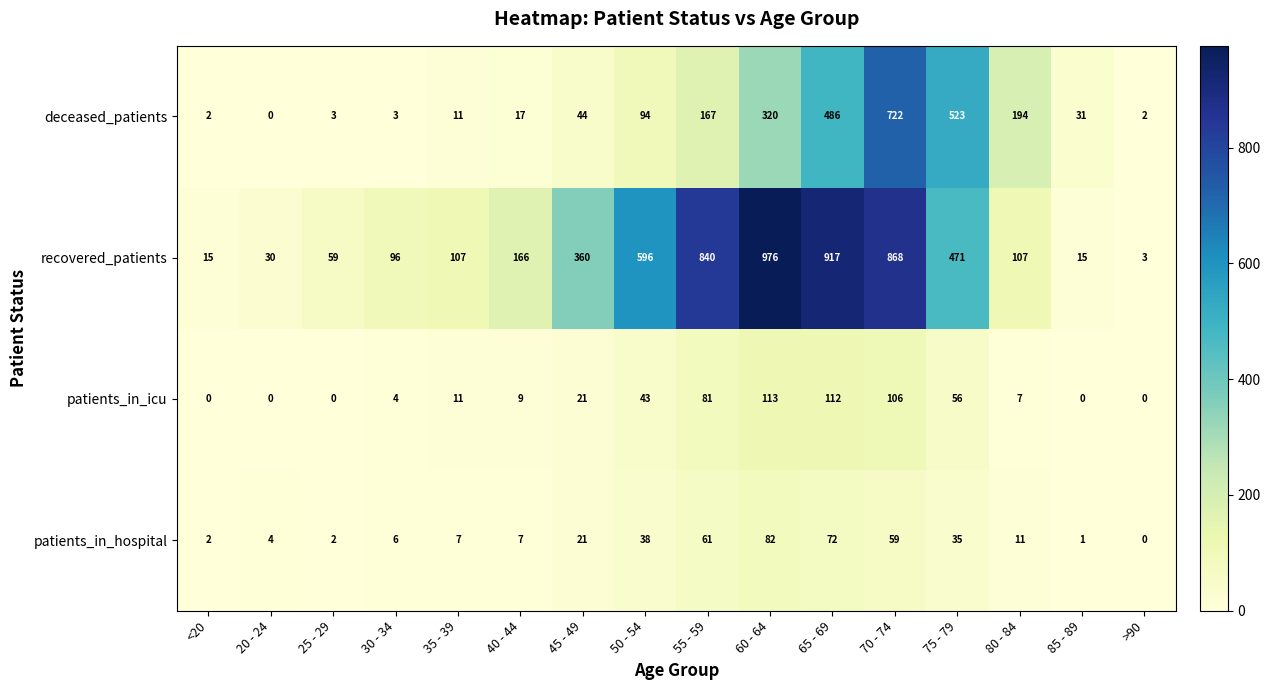

How many categories are shown in the chart?

16